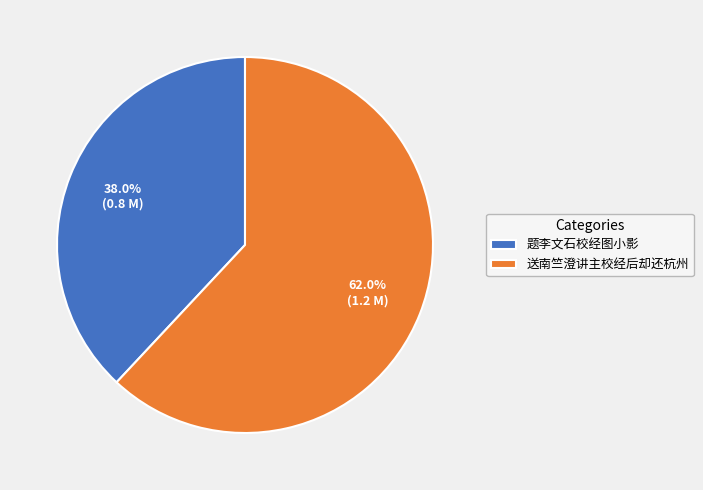

Which slice is the smallest?

题李文石校经图小影